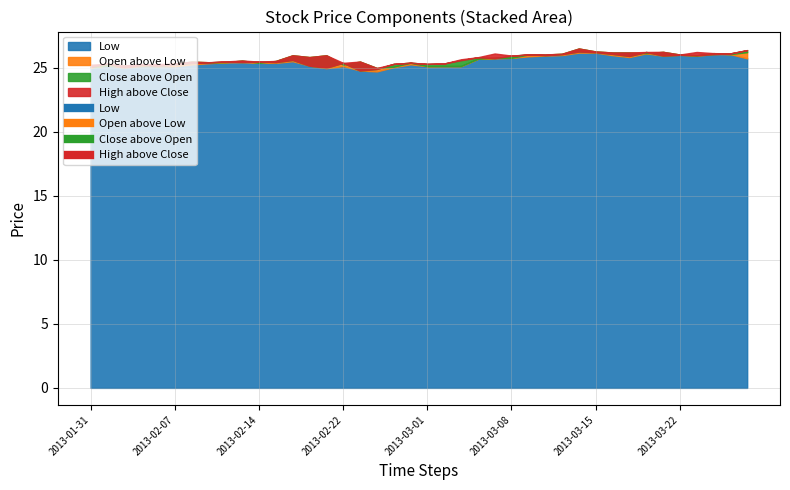

What is the label of the 2nd point from the left?

2013-02-01